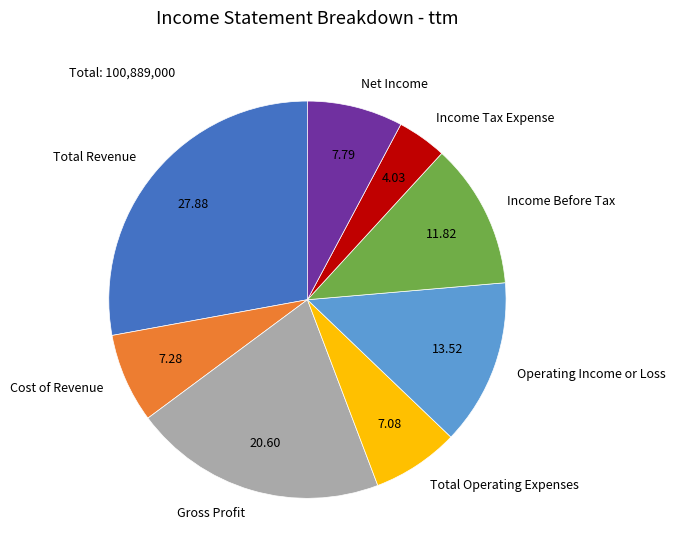

Is the sum of Net Income and Total Operating Expenses greater than half?

No